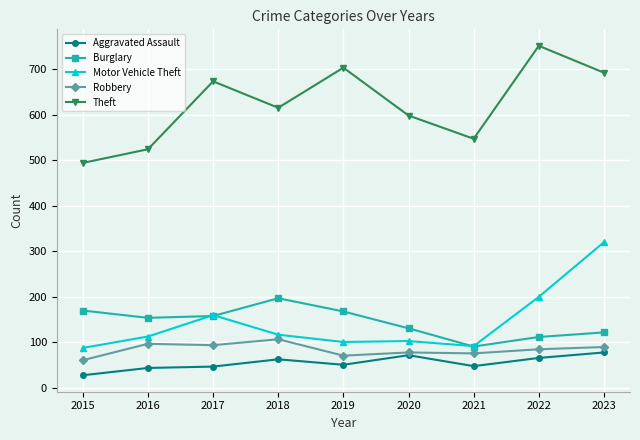

True or false: Burglary has more than 2 points higher than both neighbors.

False